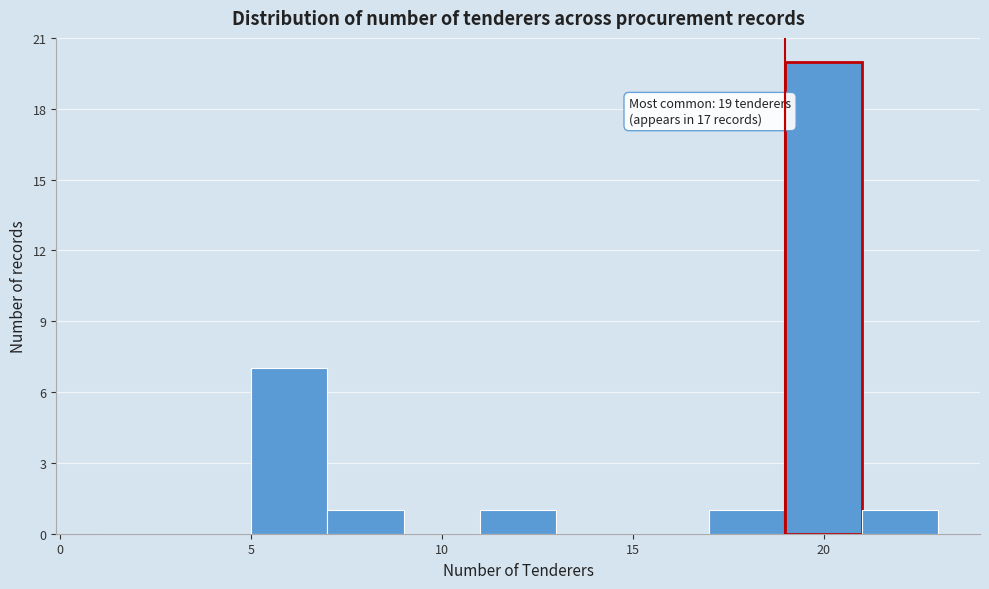

Over which range of the x-axis is the bar tallest?

19 to 21